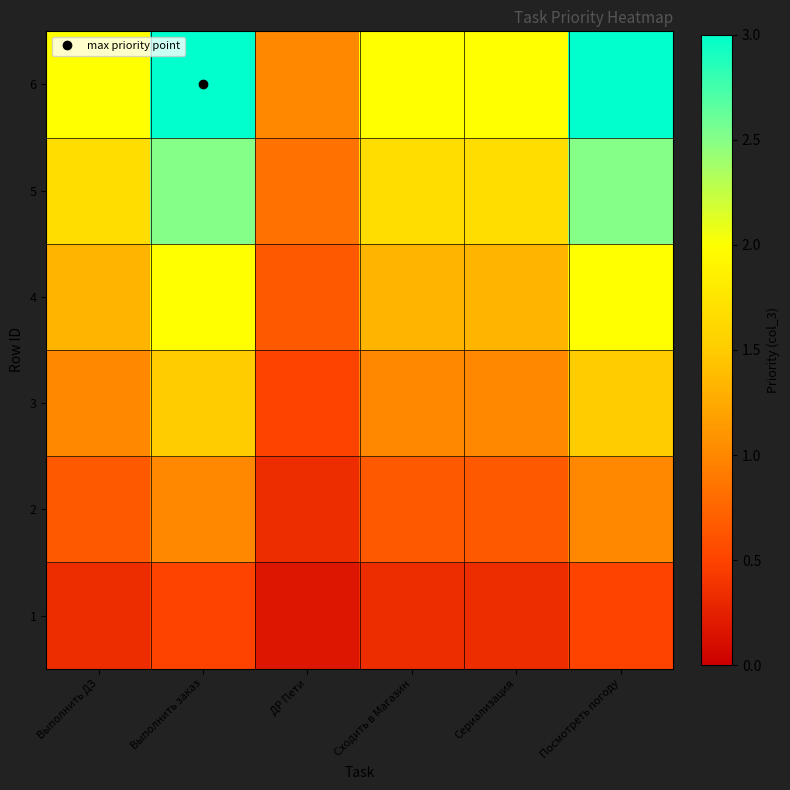

Which series has the largest total across all categories?

6